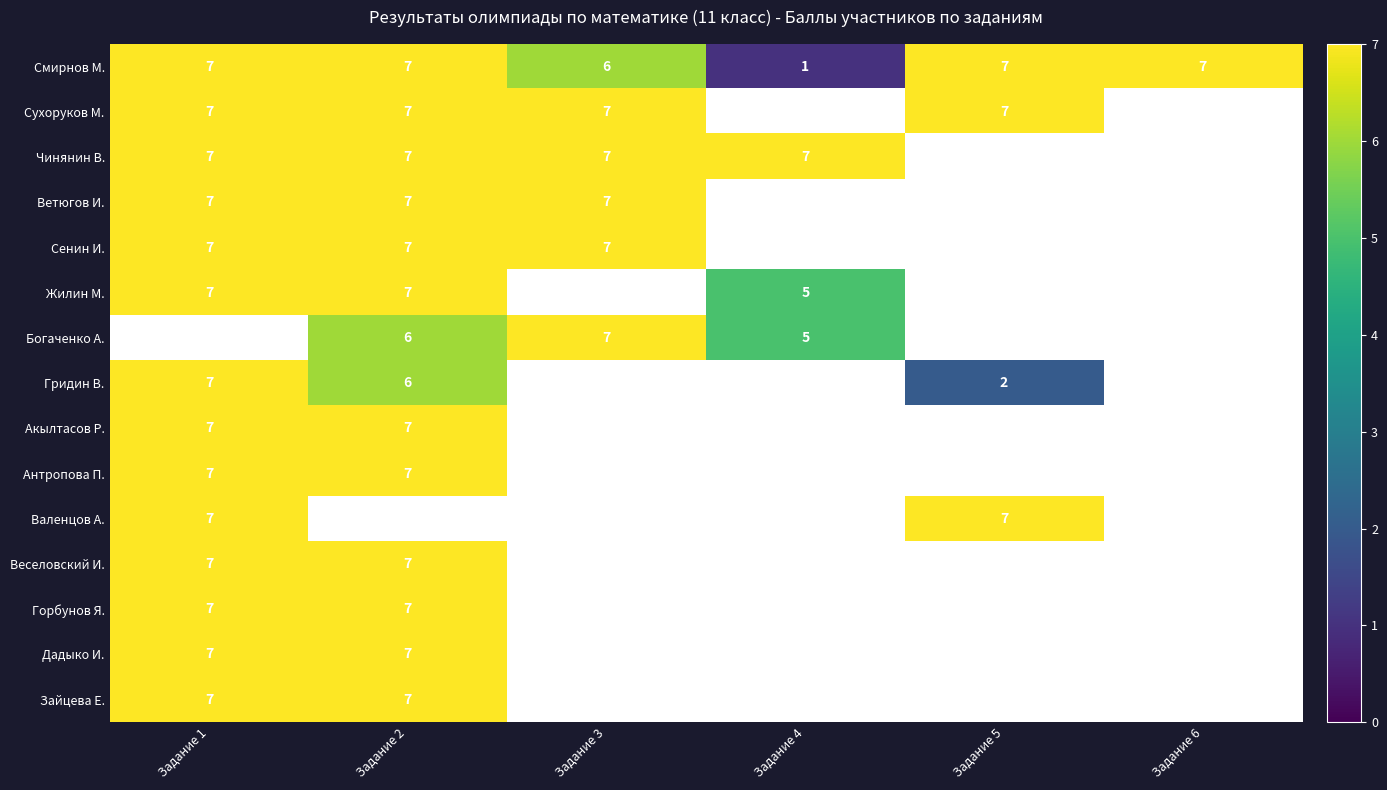

What is the sum of the Жилин М. values at Задание 2 and Задание 4?

12